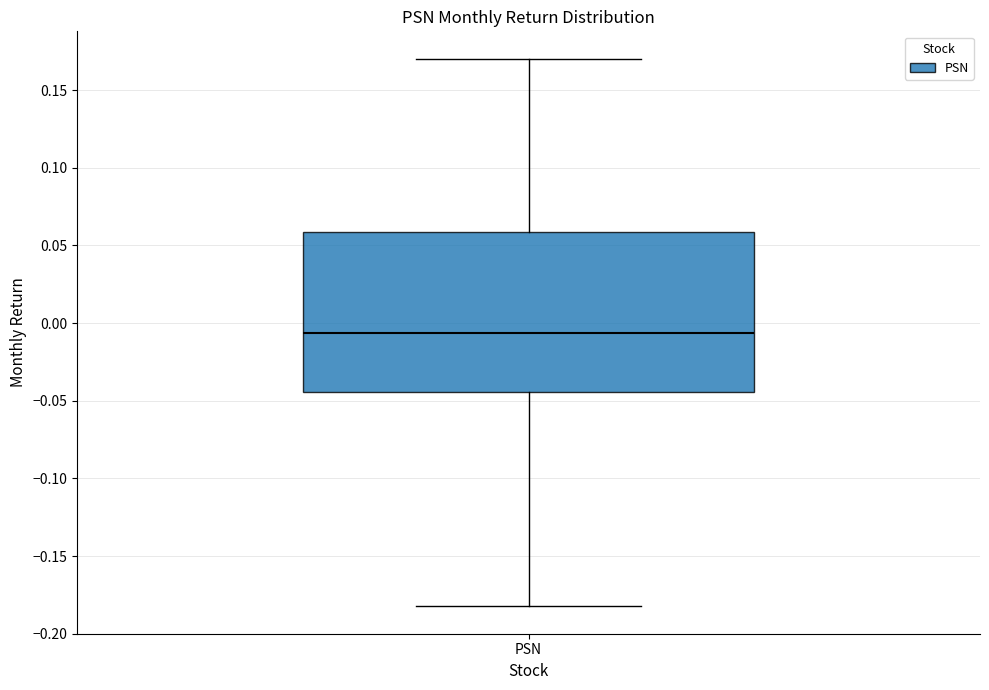

Where is the lower edge of the box for PSN on the y-axis? The values are not printed on the chart, so give them approximately, as read against the axis.

-0.045